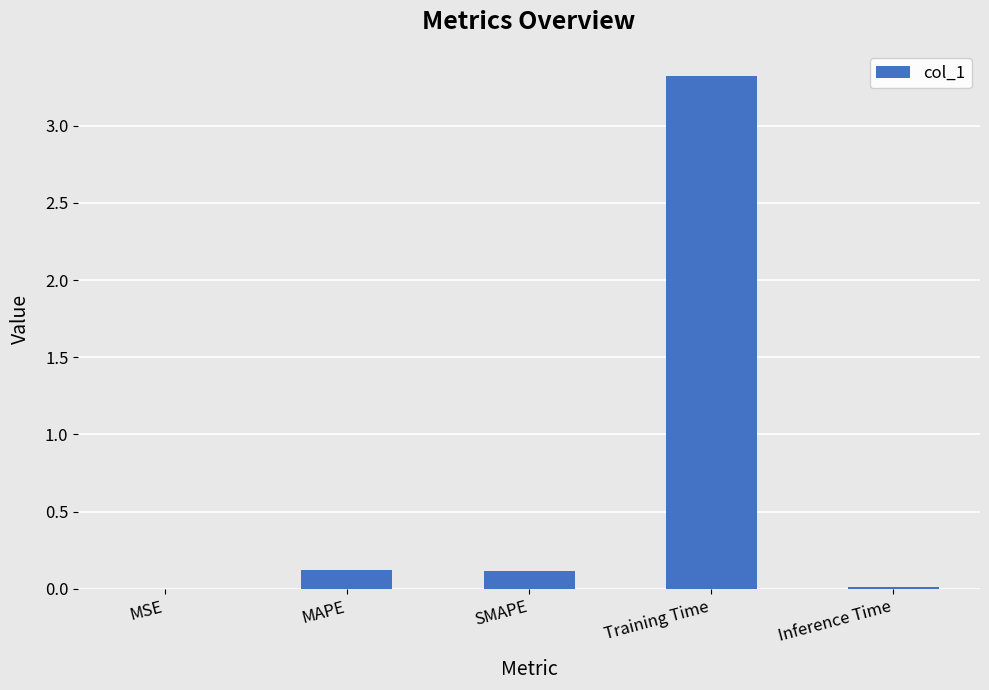

Are the bars horizontal?

No